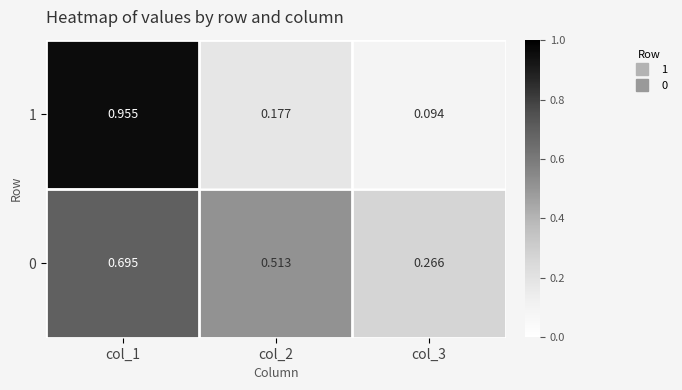

Is the value of 1 at col_2 greater than the value of 0 at col_3?

No